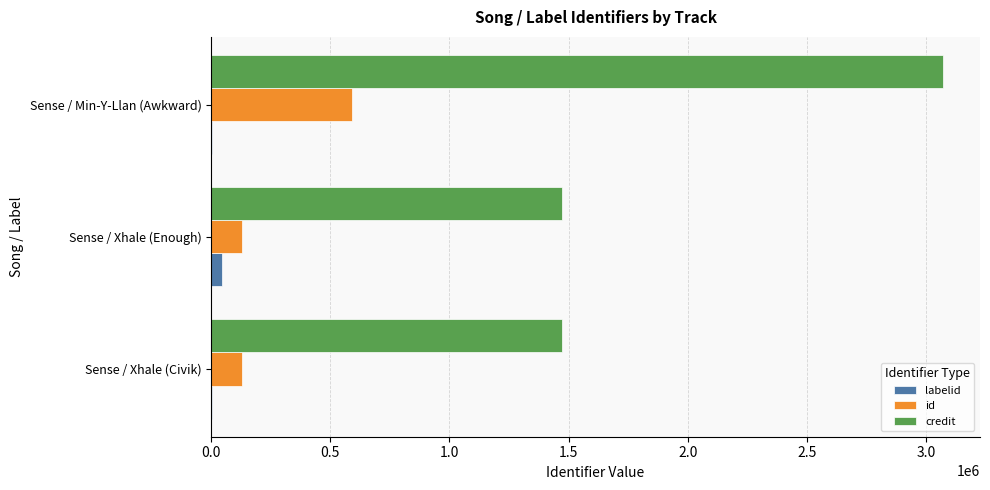

Is the value of id at Sense / Xhale (Civik) greater than the value of labelid at Sense / Xhale (Enough)?

Yes